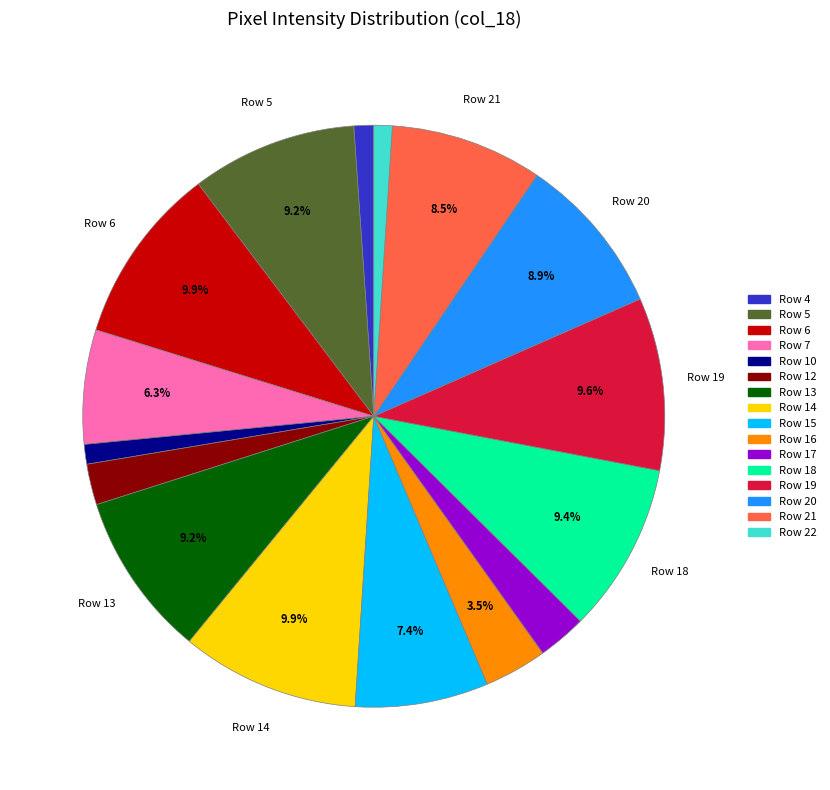

Is there any slice that represents more than half of the pie?

No